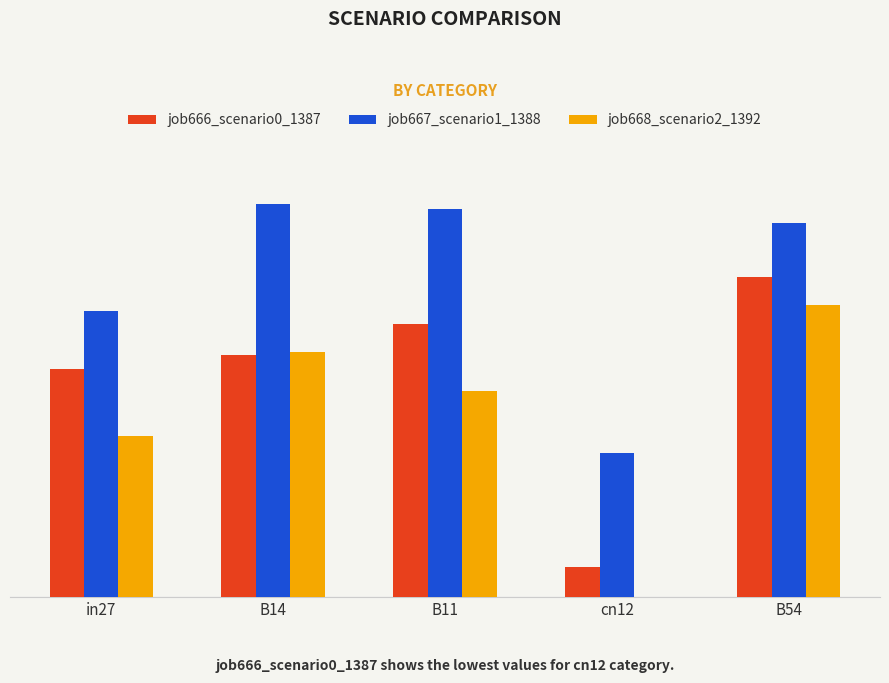

What position from the left is in27?

1